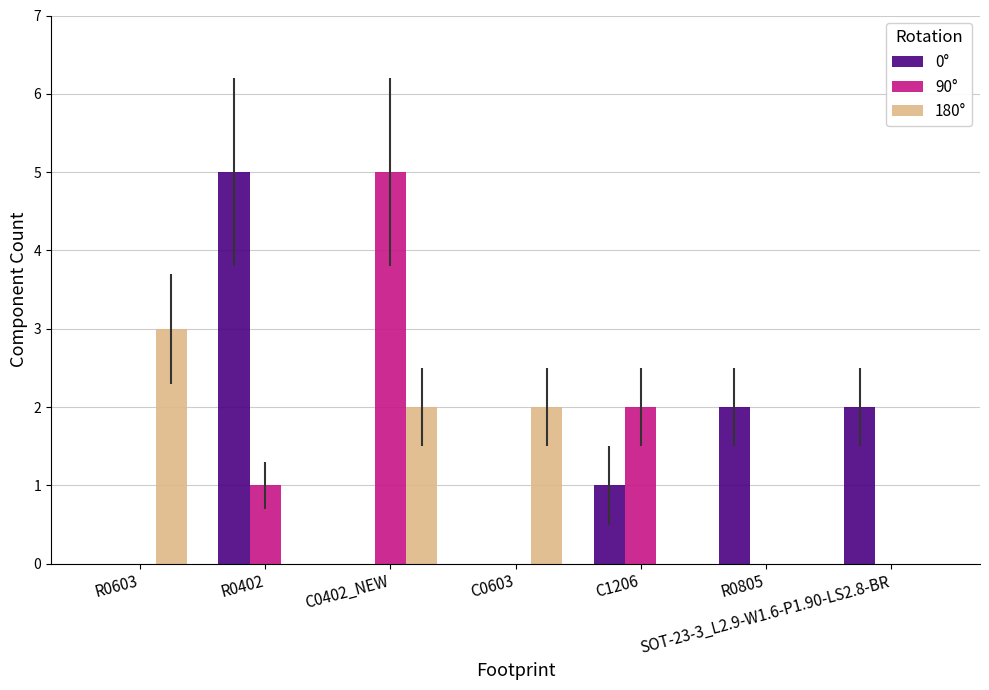

What is the total value across all series at R0402?

6